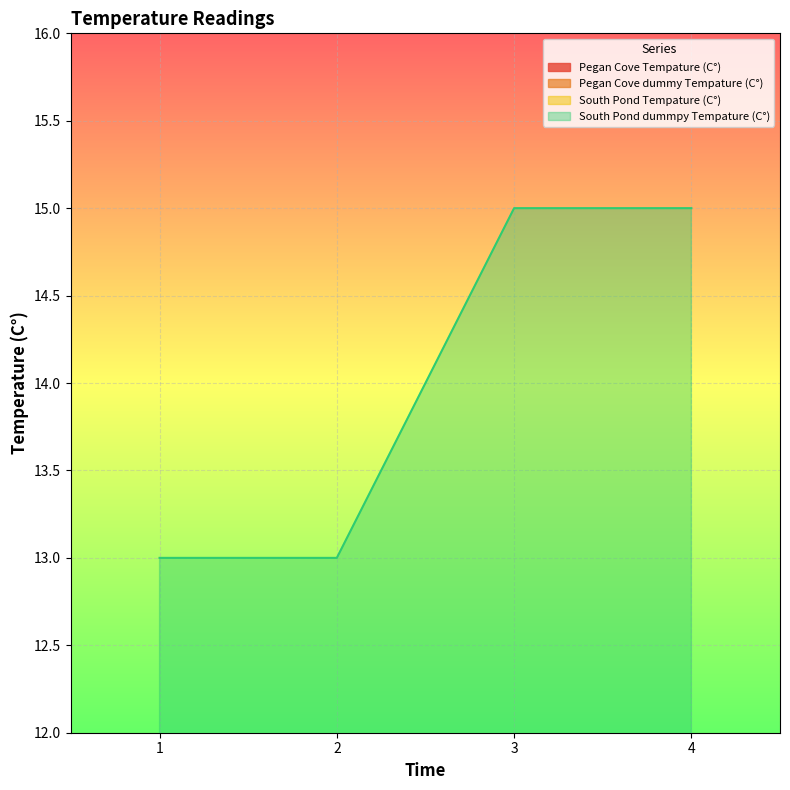

True or false: South Pond Tempature (C°) and Pegan Cove Tempature (C°) intersect in this chart.

False